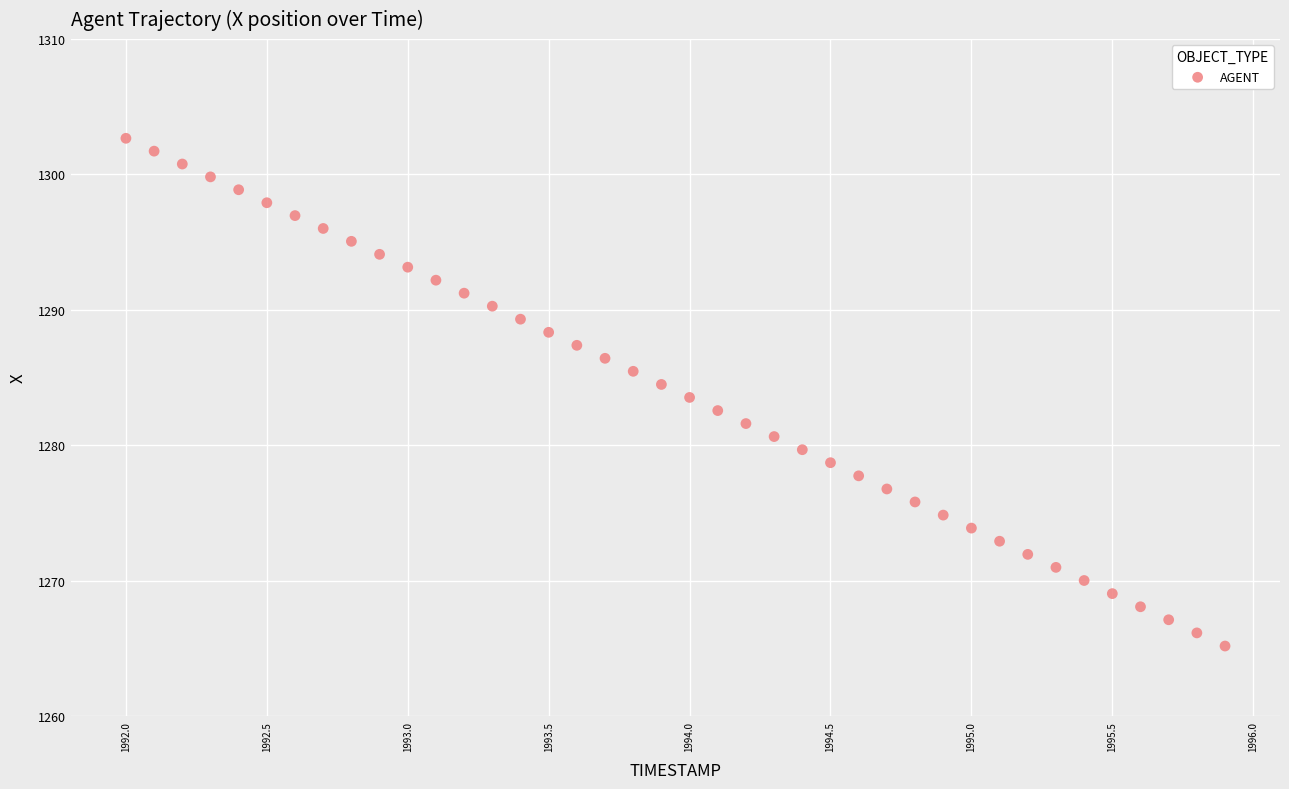

What is the range of X values (max minus min)?

3.9